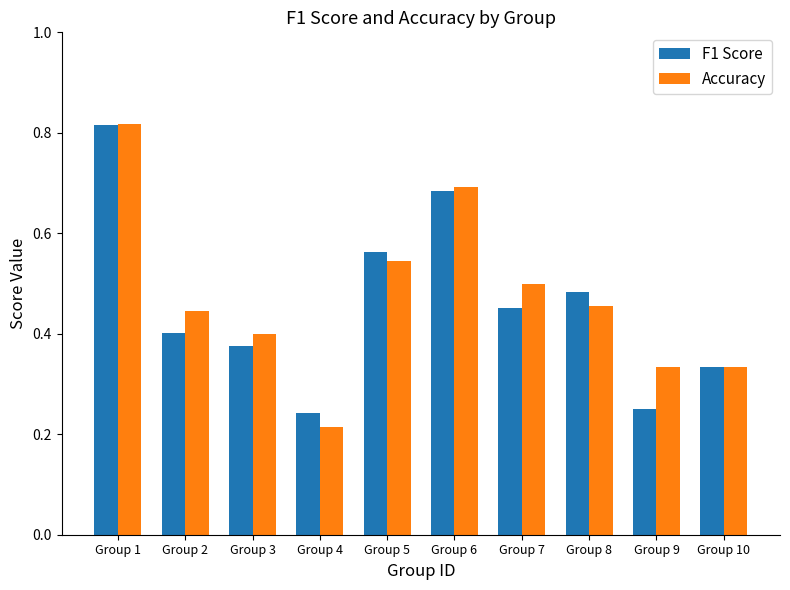

What is the sum of the Accuracy values at Group 1 and Group 4?

1.0